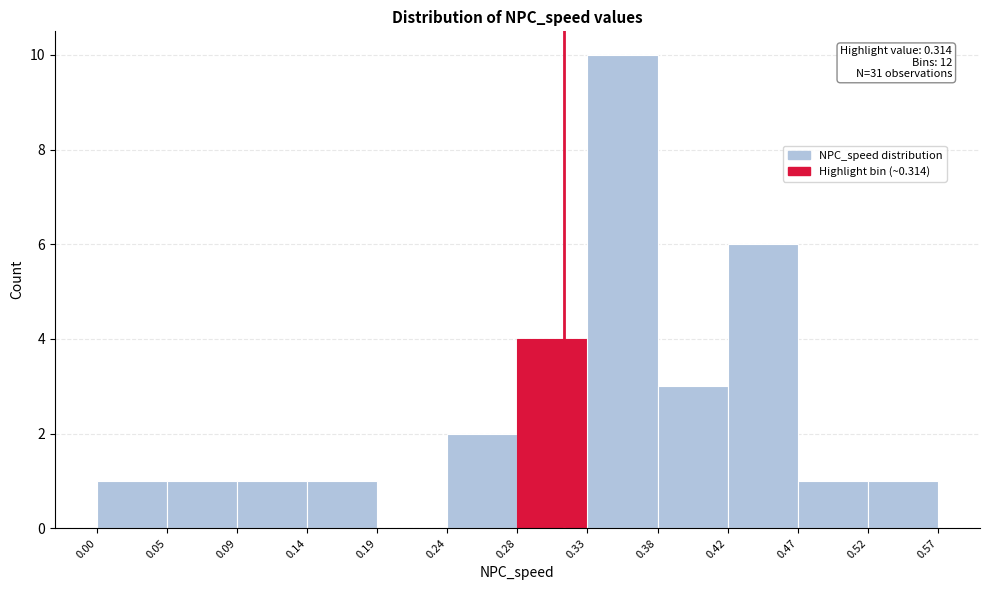

Which range on the x-axis has the tallest bar?

0.33 to 0.38